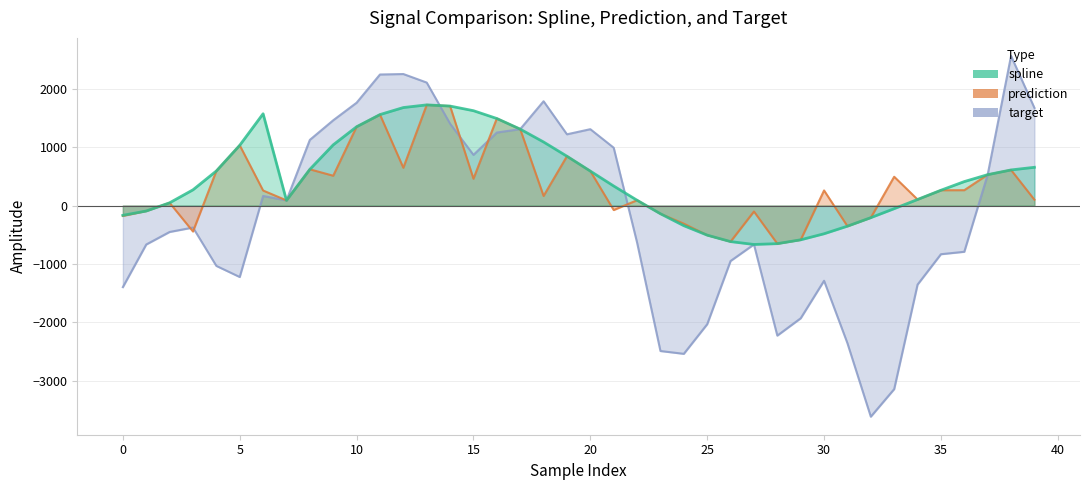

What is the sum of the prediction values at 38 and 27?

506.6